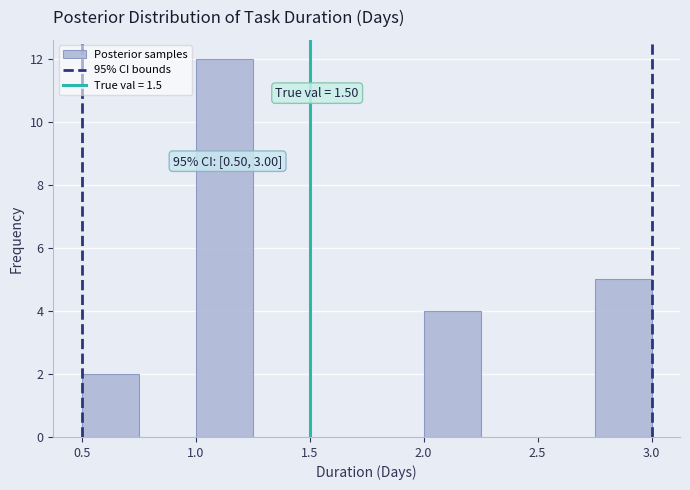

Which range on the x-axis has the tallest bar?

1.00 to 1.25